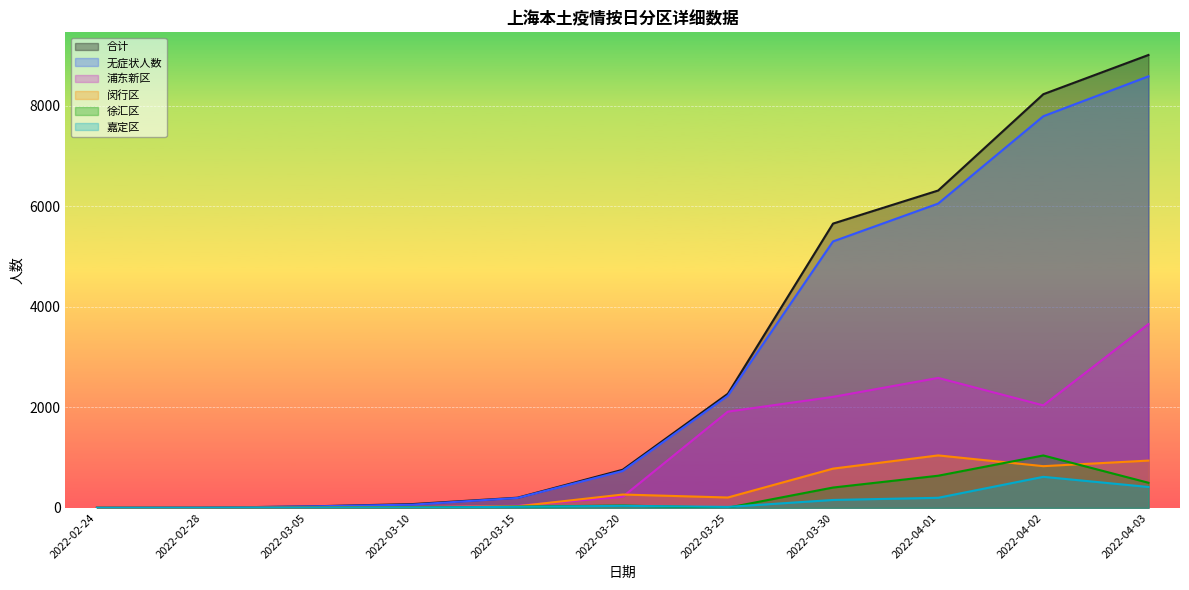

Which category has the lowest value in the 闵行区 series?

2022-02-28